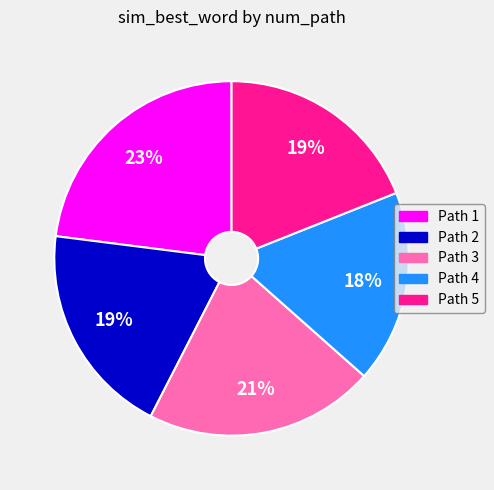

Is there a majority slice in this chart?

No